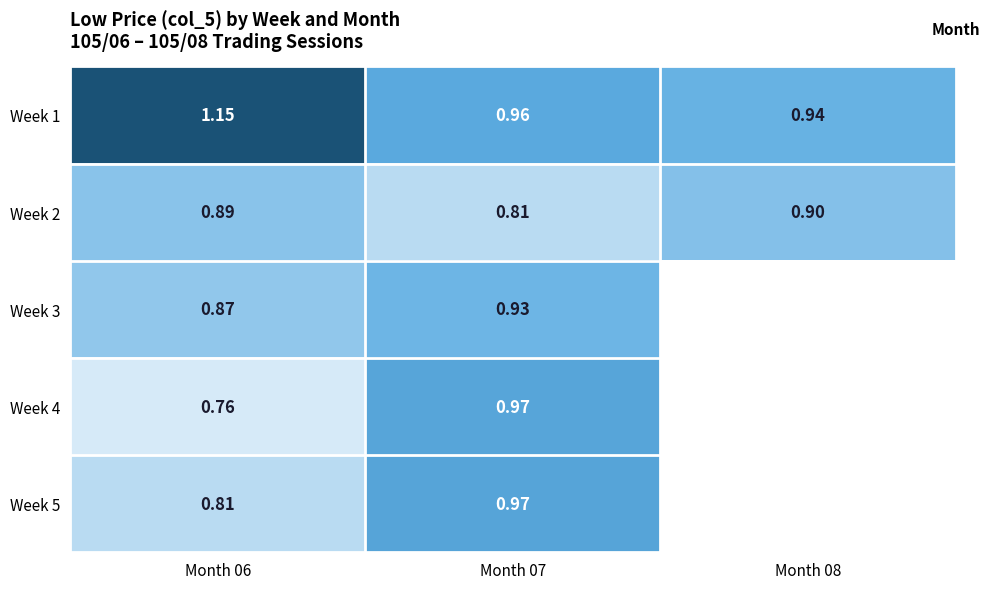

At which label is Week 4 closest to 0?

Month 06